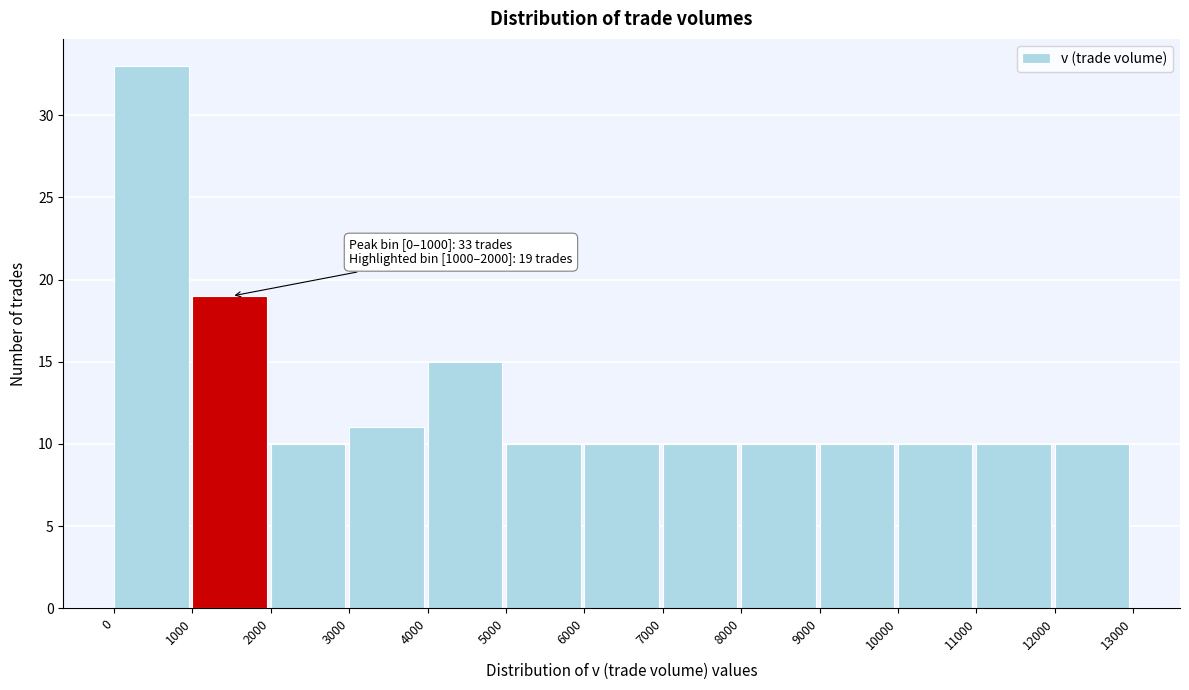

Which range on the x-axis has the tallest bar?

0 to 1000